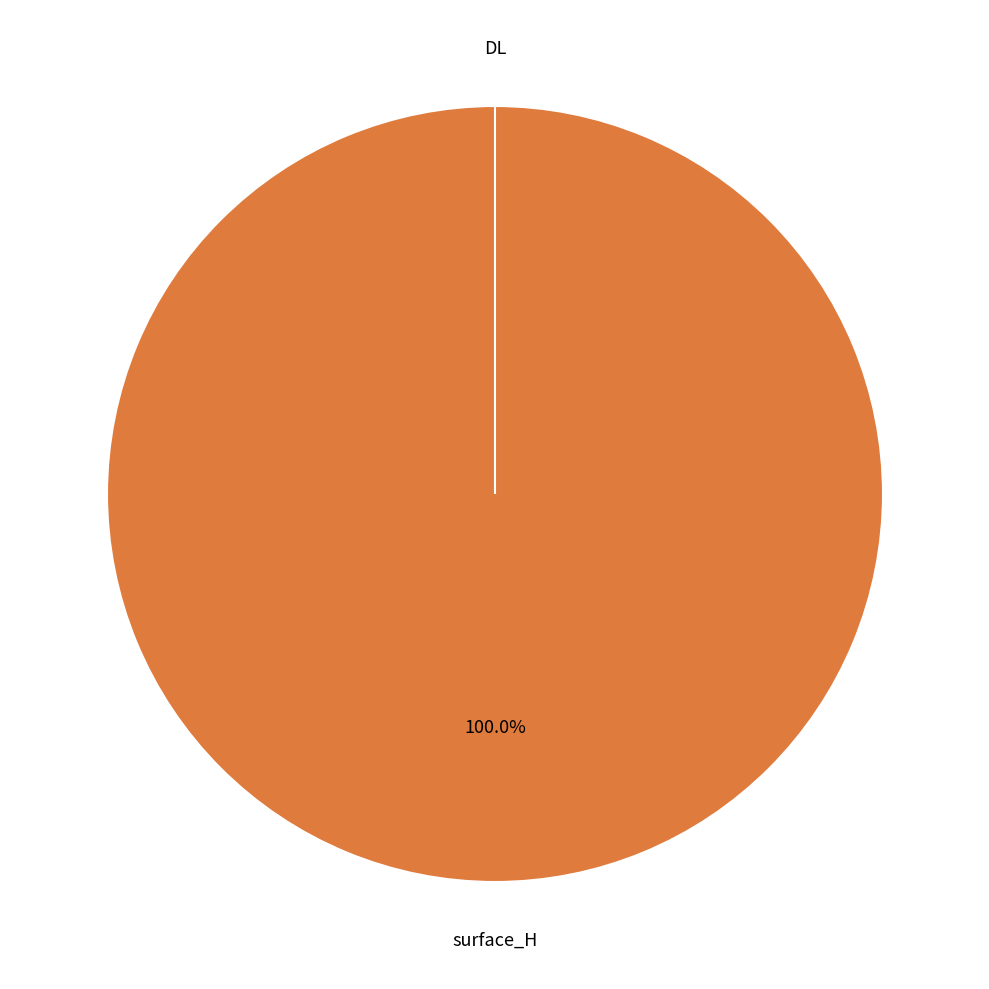

Which slice is the smallest?

DL